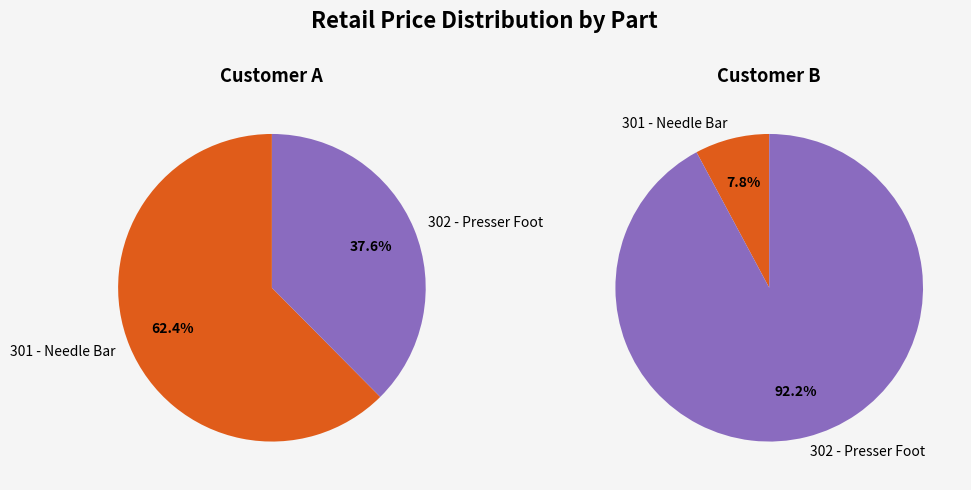

How many slices are in this pie chart?

2